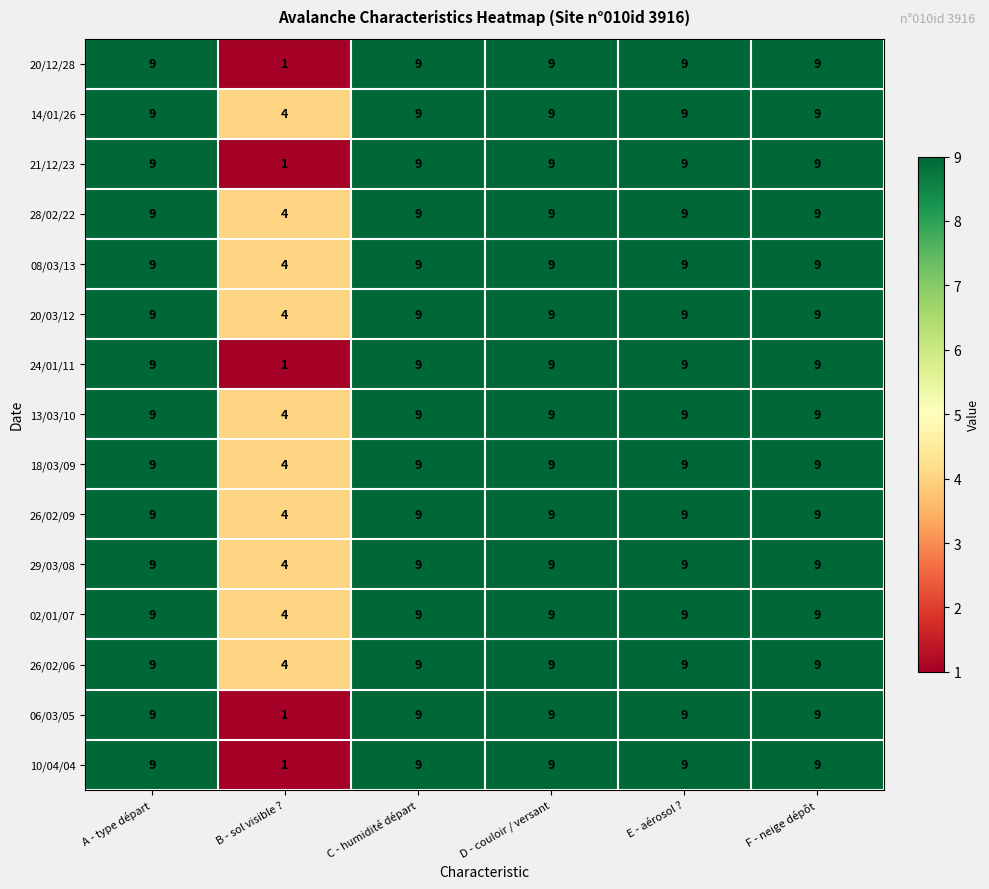

What is the highest value of the 02/01/07 series?

9